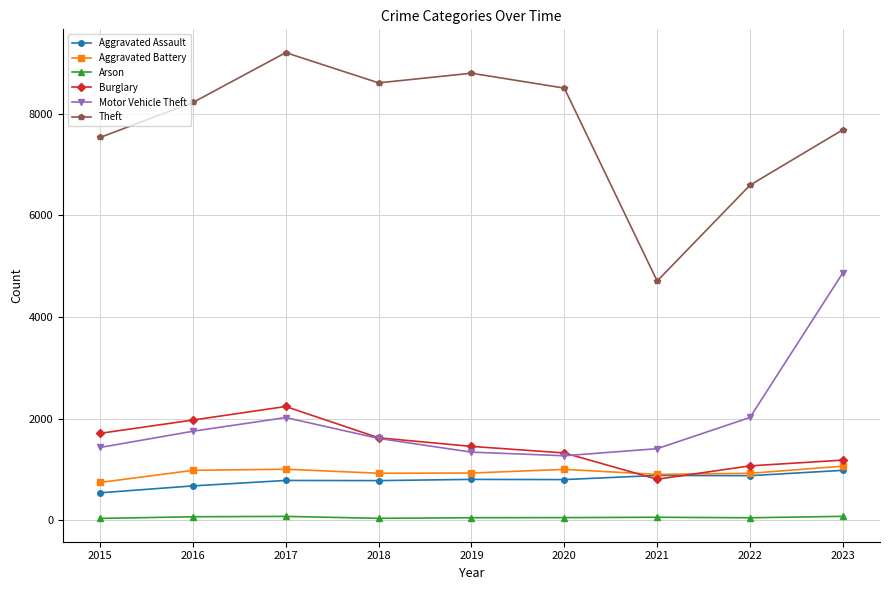

Where is the first local maximum for Theft?

2017